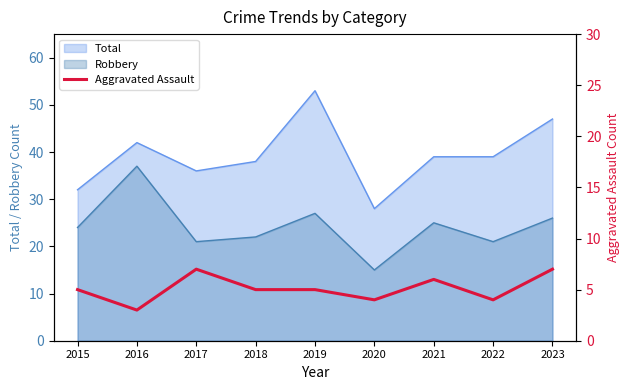

Count the values in the range 4 to 6.

6